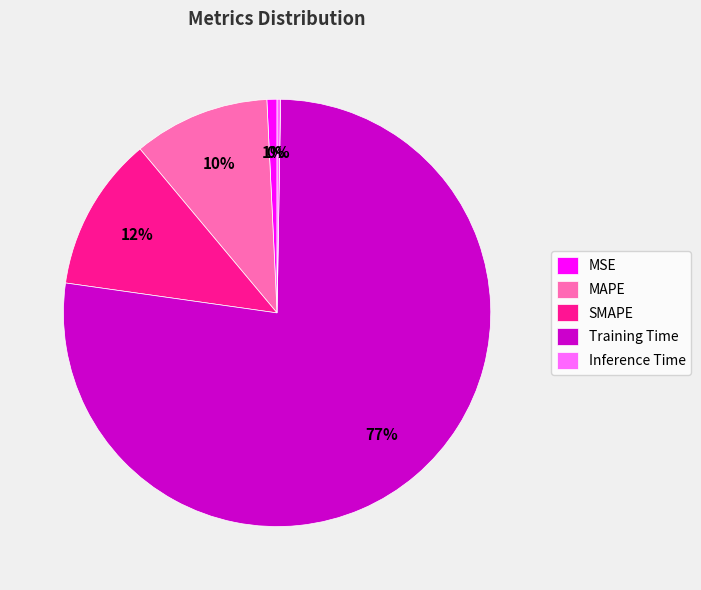

To the nearest percent, what portion does SMAPE represent?

12%